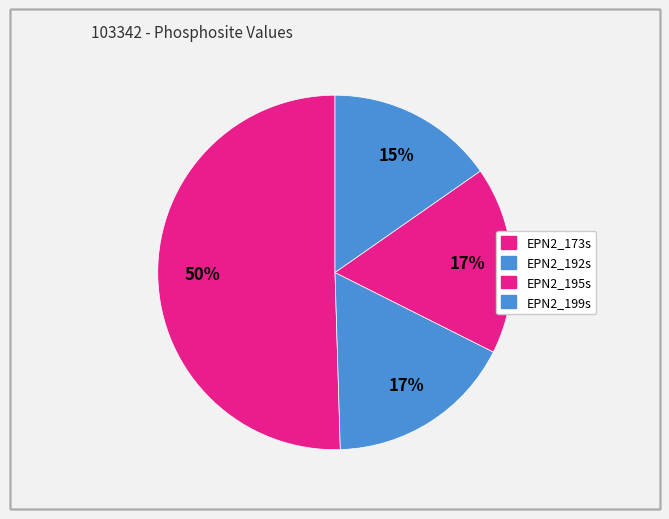

Between EPN2_192s and EPN2_195s, which is larger?

EPN2_192s